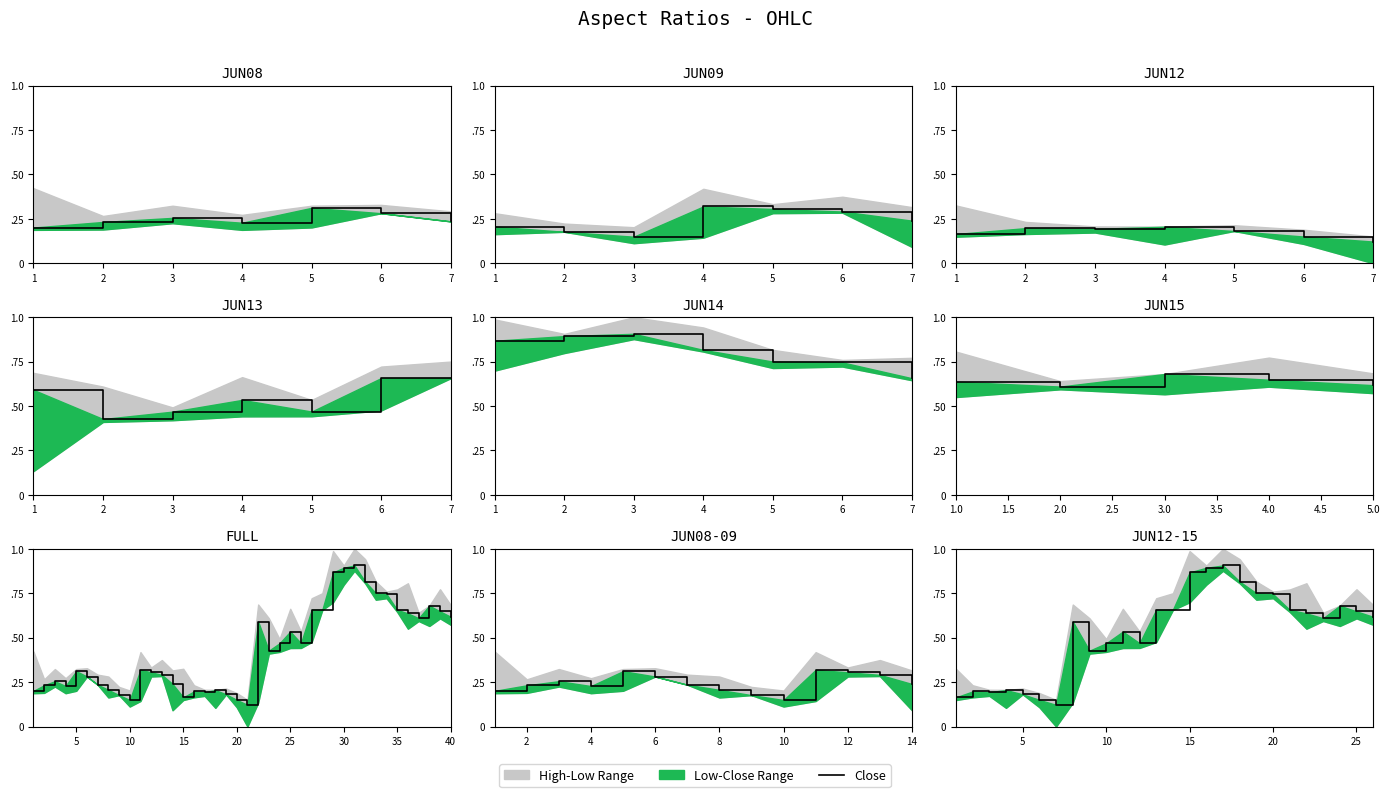

What is the minimum value shown in the chart?

0.1